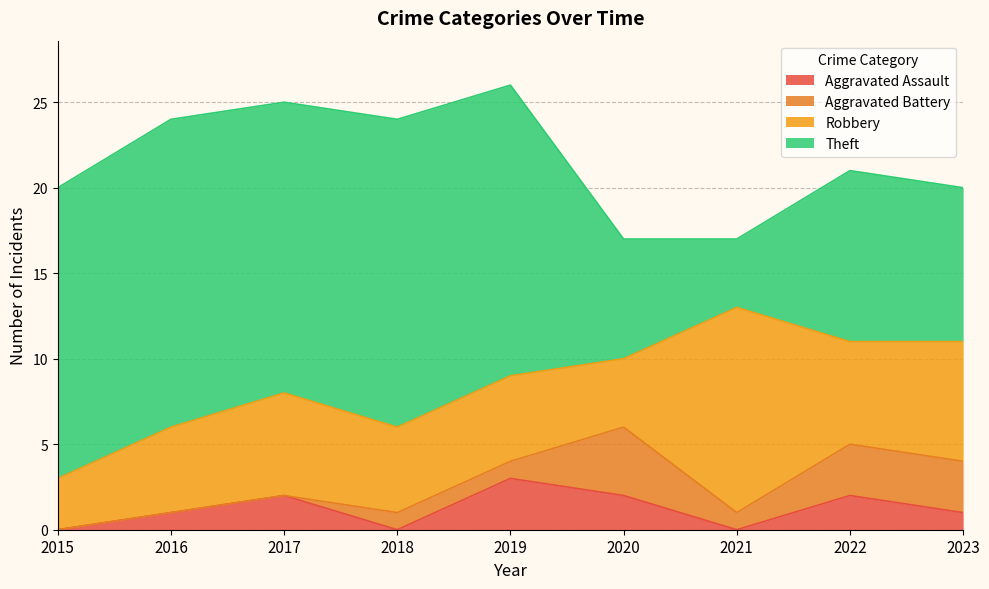

What is the minimum value for Robbery?

3